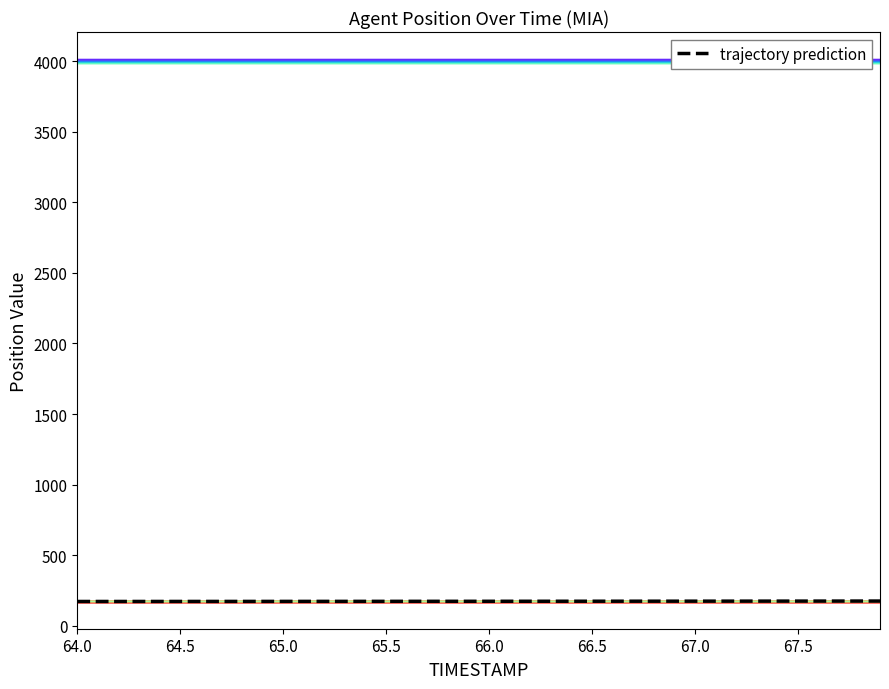

Which category has the lowest value across all series?

64.0